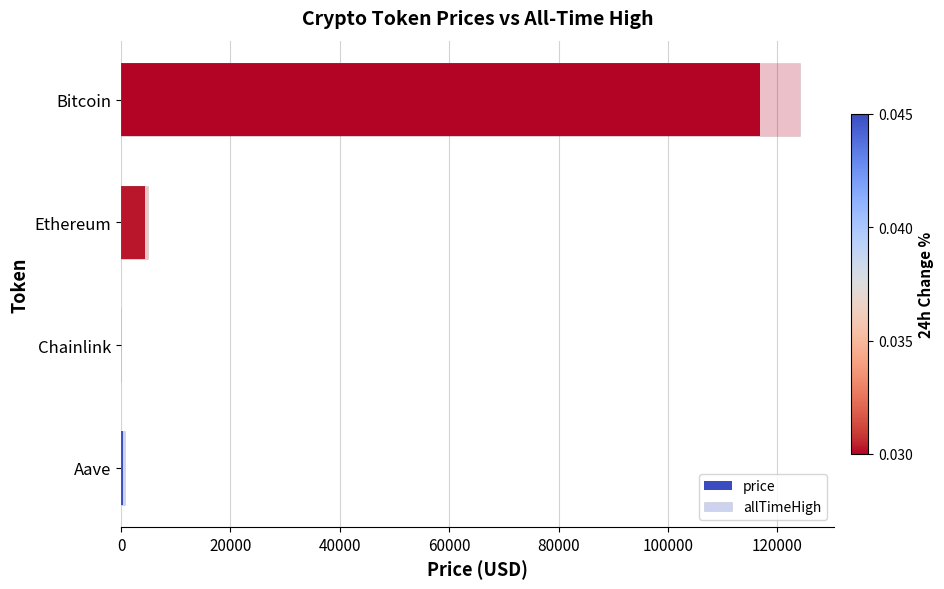

How many data points does each series have?

4